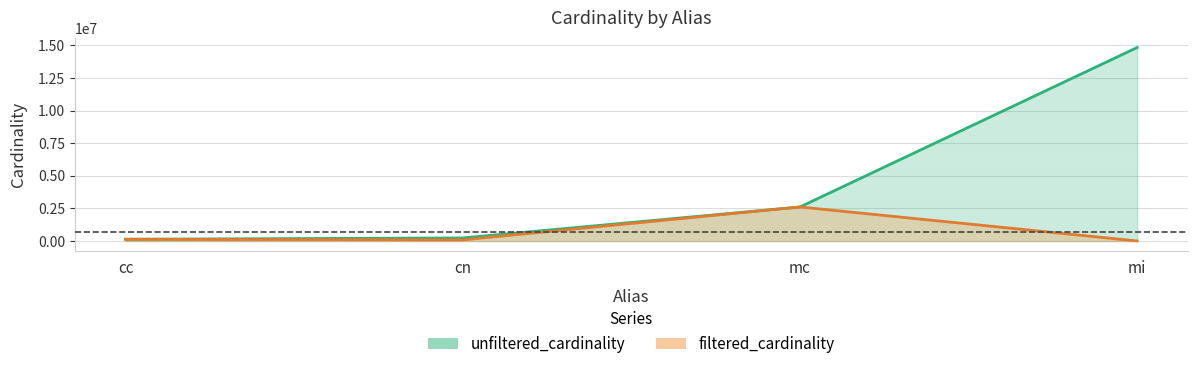

What is the maximum value shown in the chart?

14835720